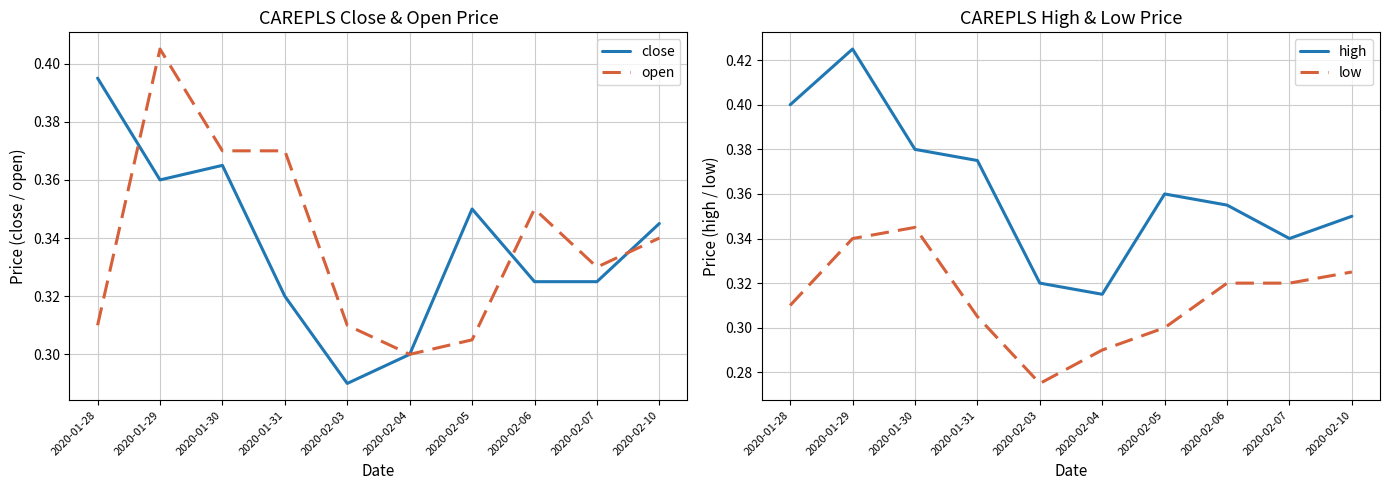

At which category does close reach its first local peak?

2020-01-30